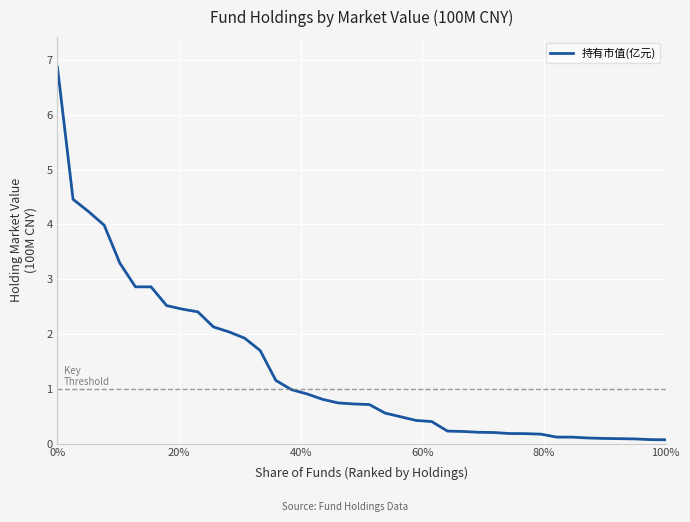

True or false: there are more than 0 points higher than both neighbors.

False